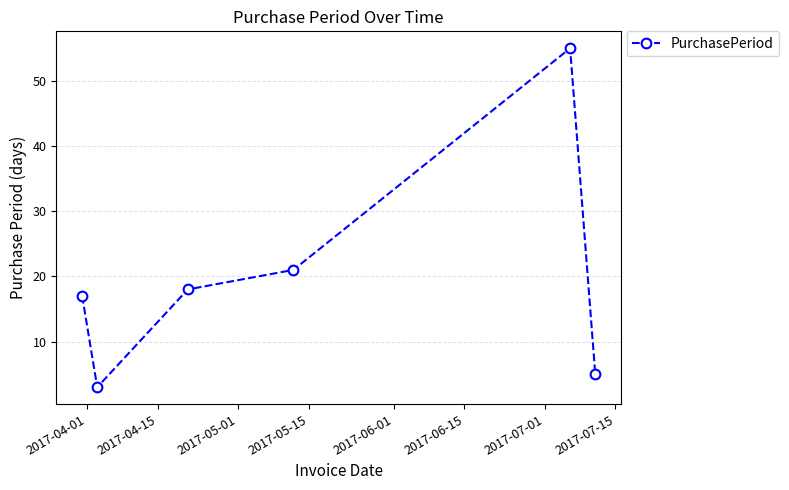

What is the difference between the second highest and second lowest values?

16